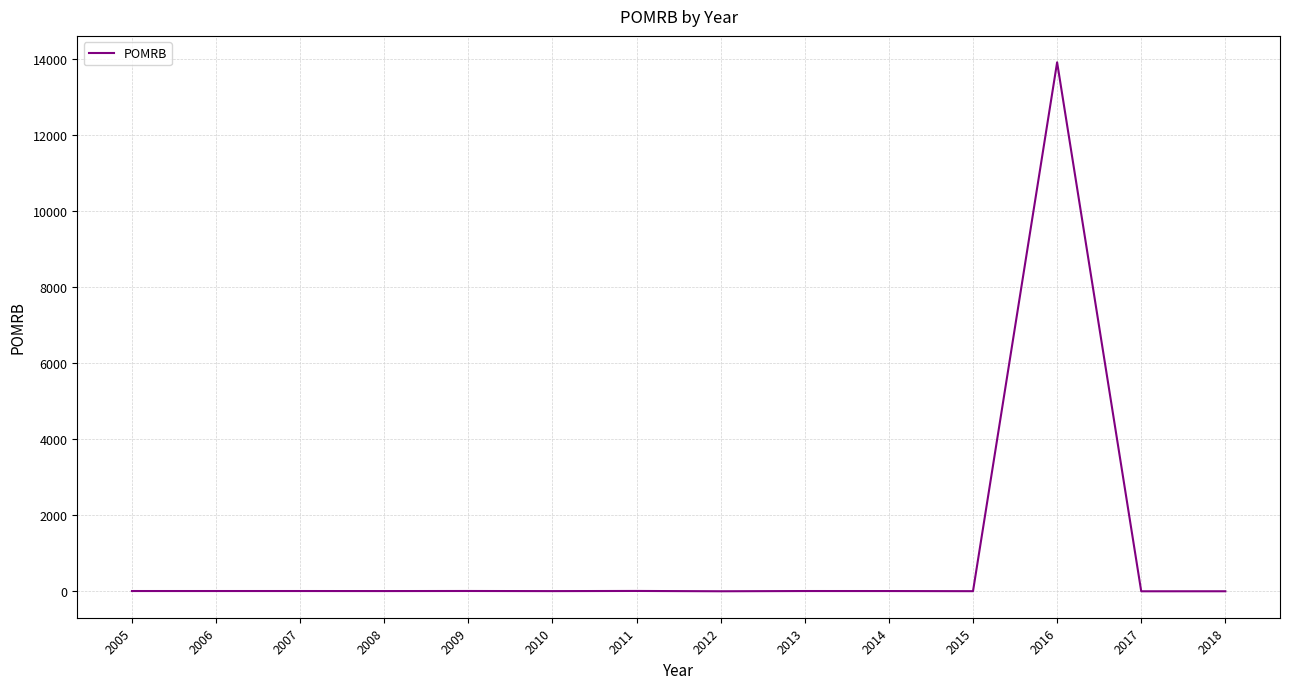

What is the difference between the values at 2011 and 2008?

2.9